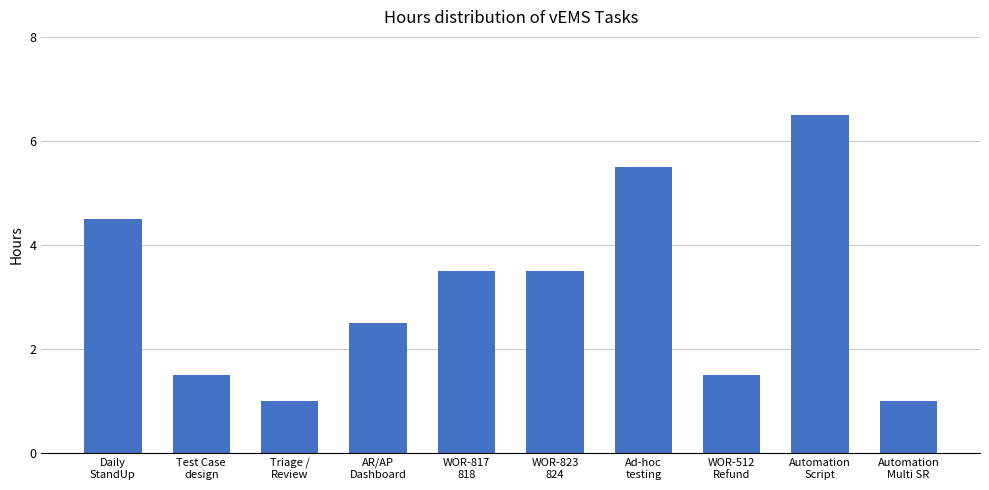

The chart shows a value of 1.3 at WOR-817
818. True or false?

False